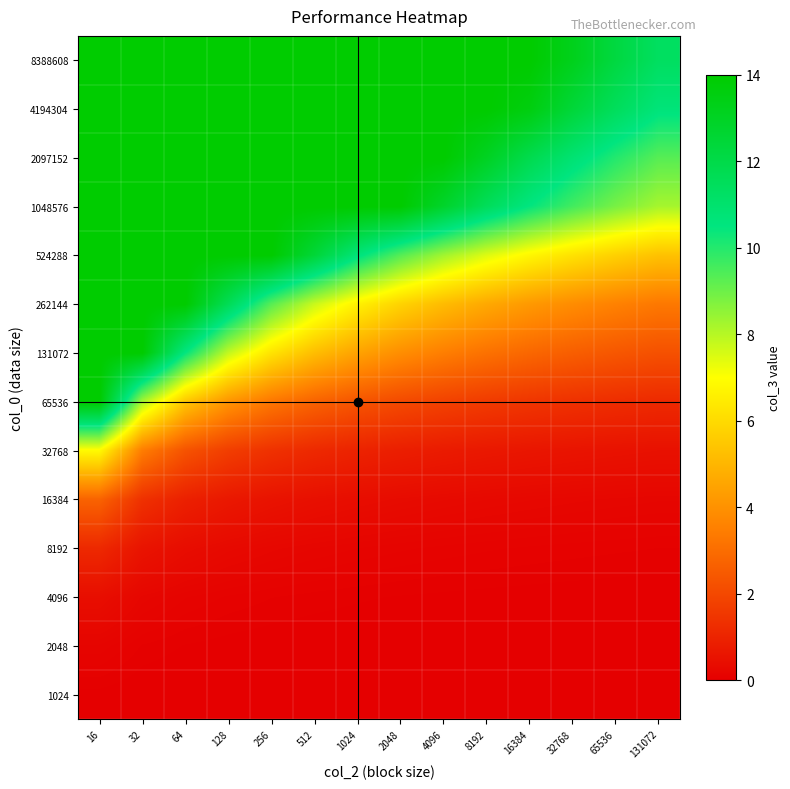

How many series are shown in this chart?

14